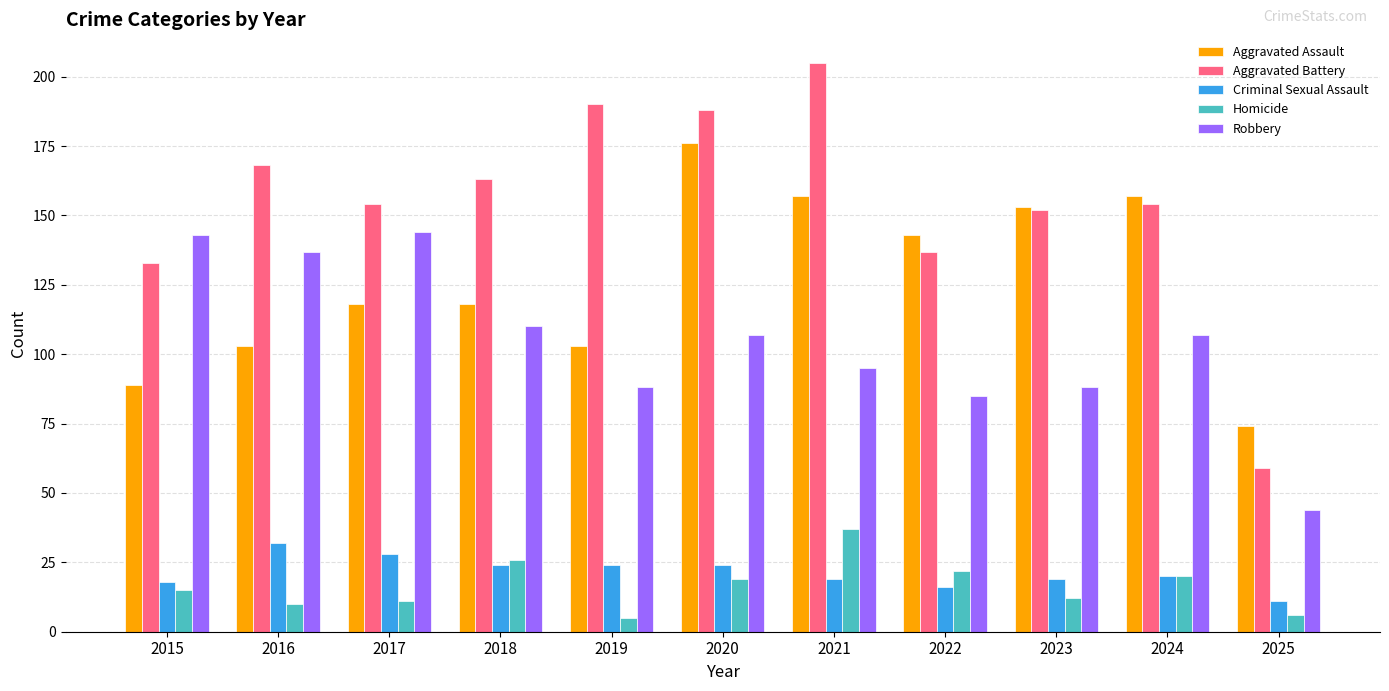

True or false: Homicide has a value of 6 at 2022.

False